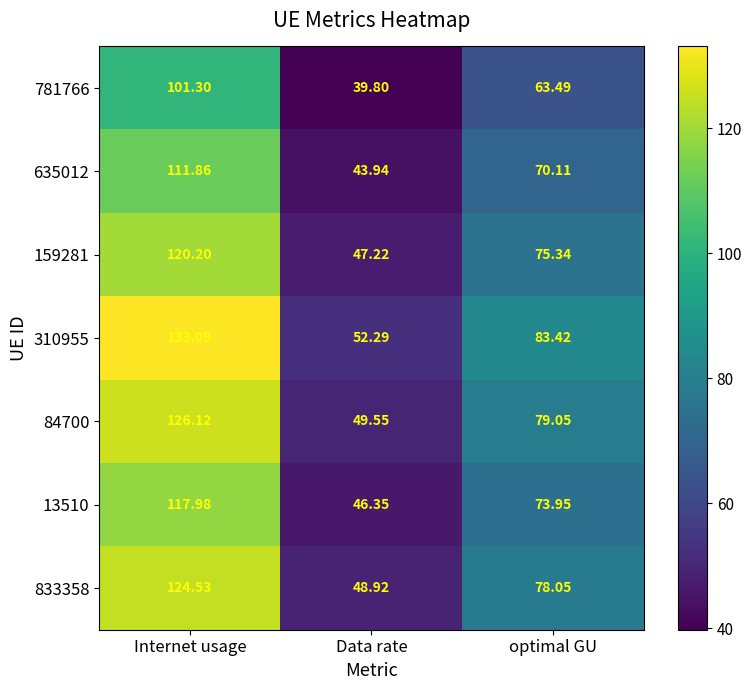

Is the value of 635012 at Internet usage greater than the value of 781766 at Data rate?

Yes